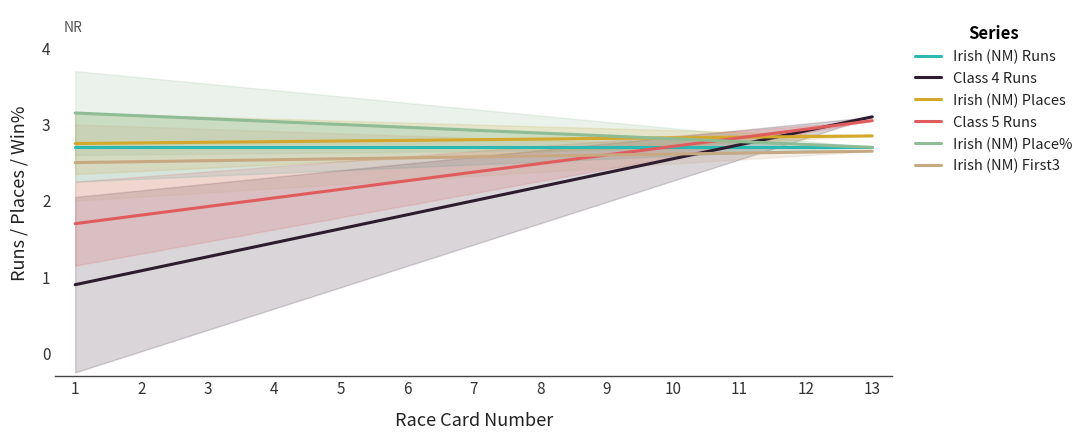

Which label corresponds to the smallest value in the chart?

1